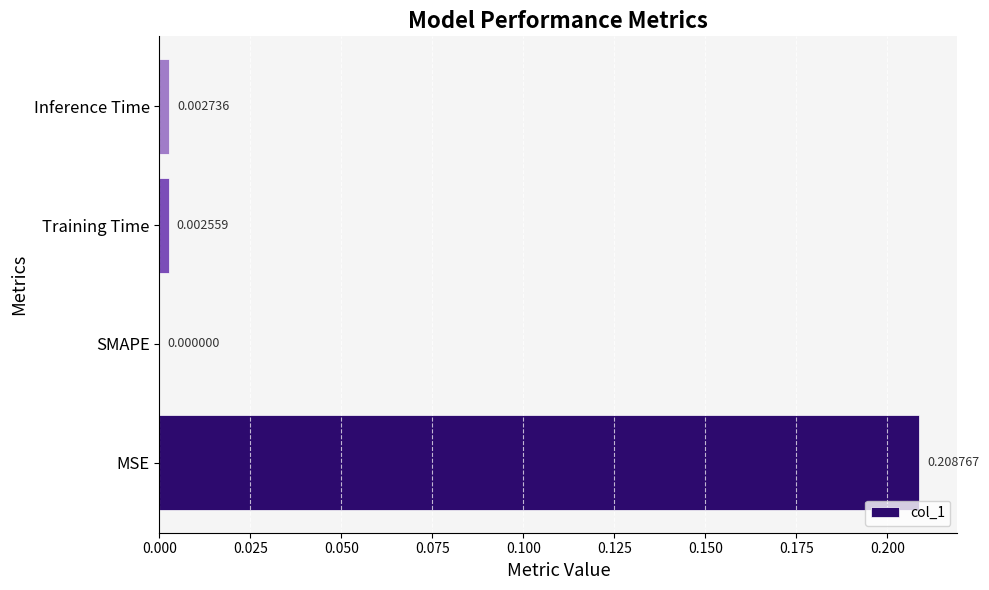

At which label is the value closest to 0?

SMAPE